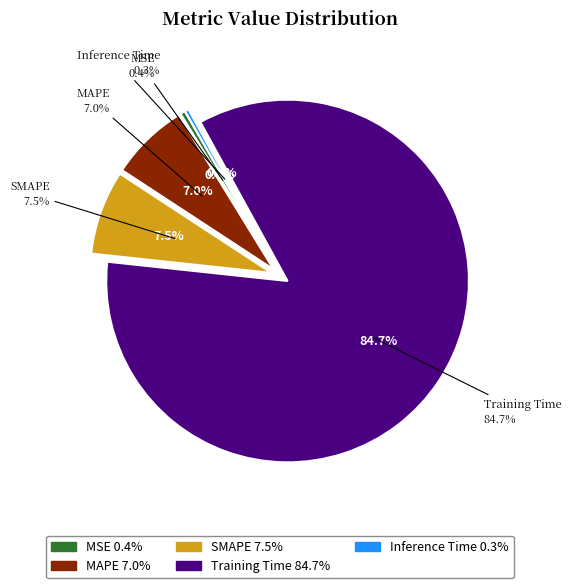

Count the number of slices in the pie.

5